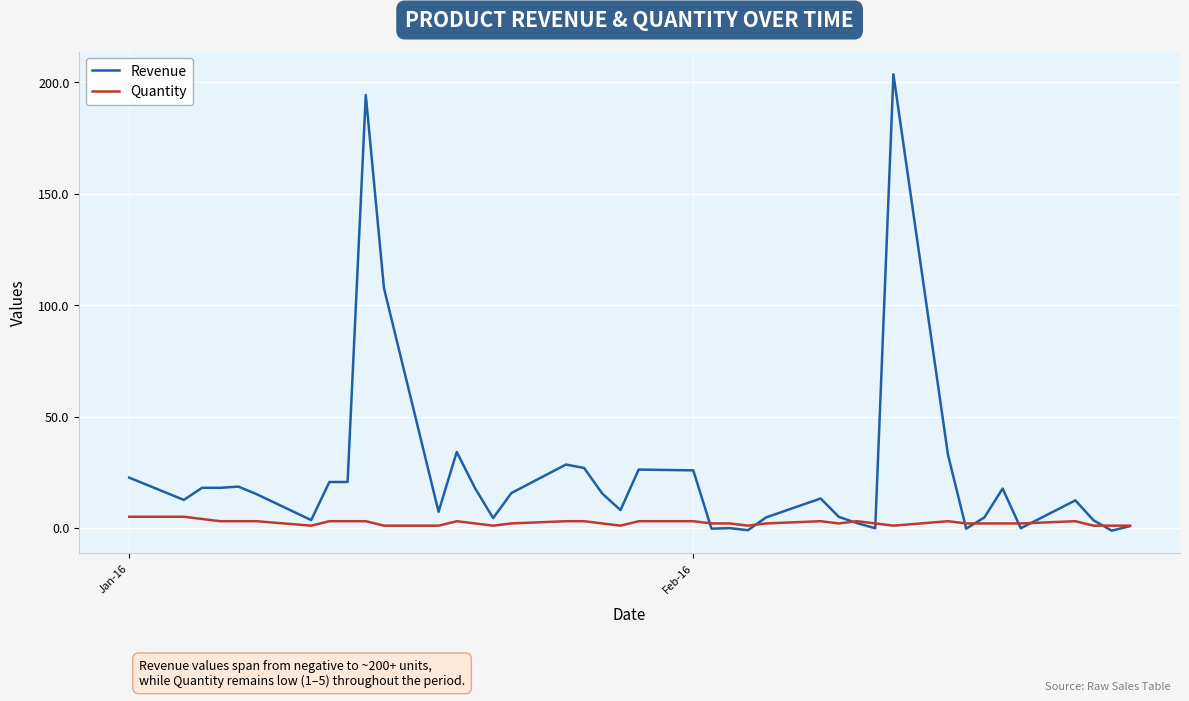

What is the maximum value shown in the chart?

203.6